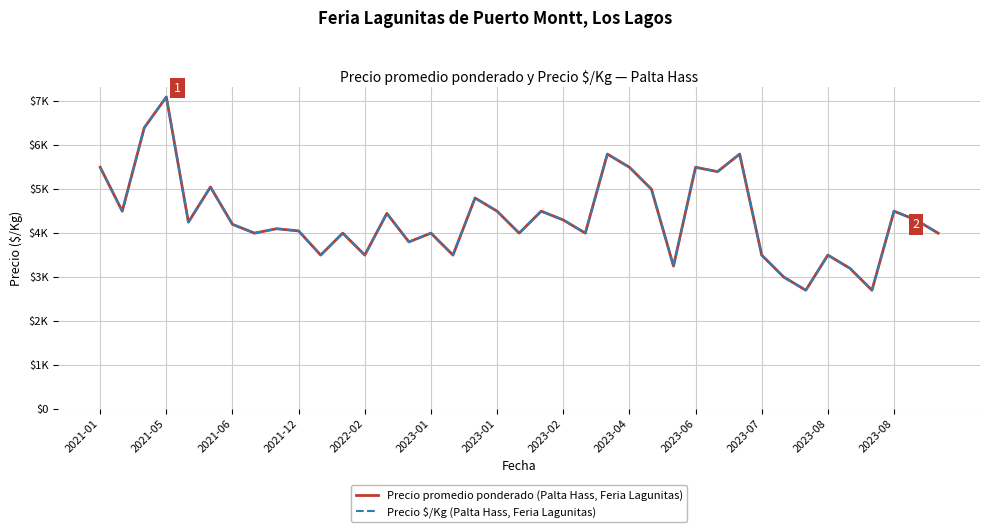

Does the chart have visible grid lines?

Yes